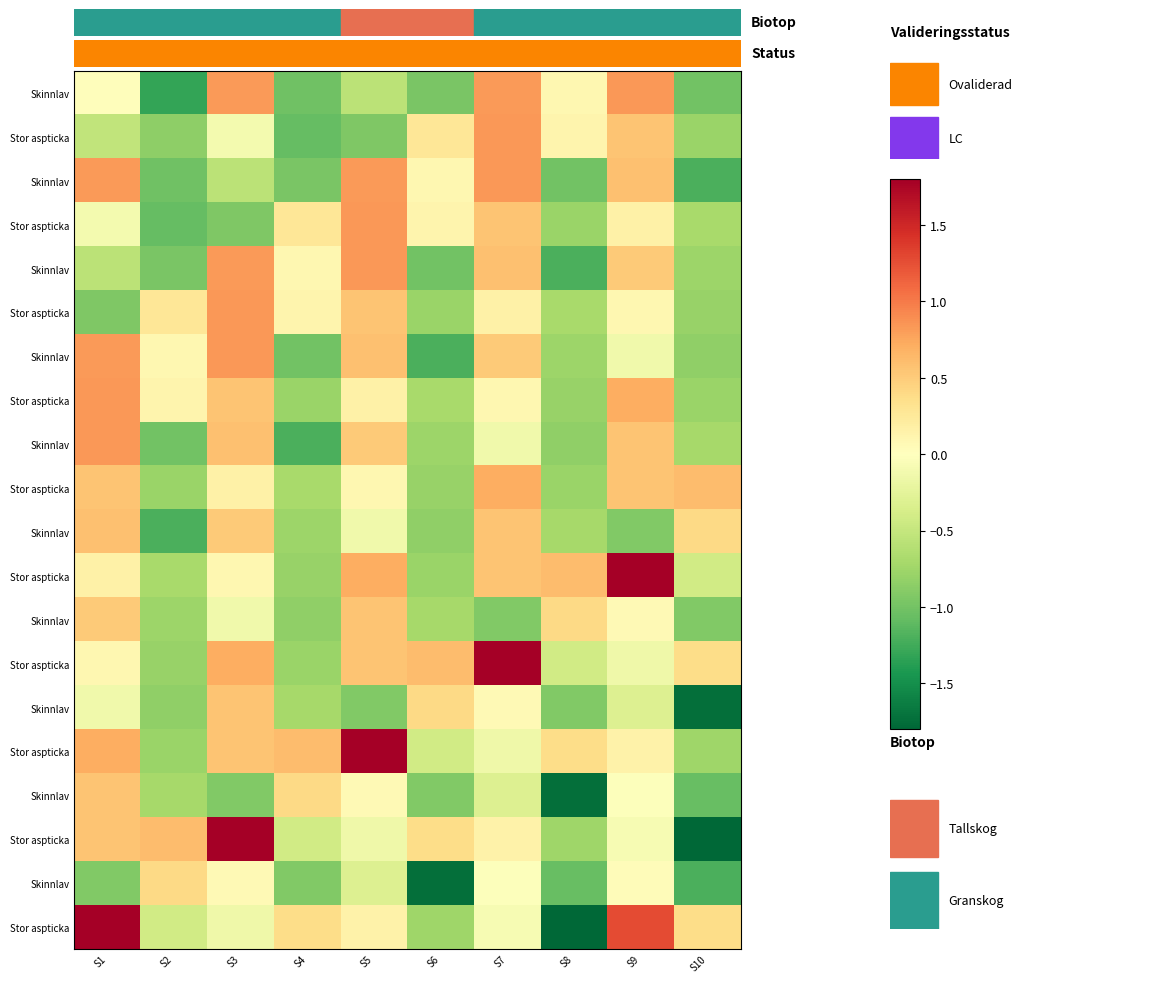

Which has a higher value, S2 or S9?

S9